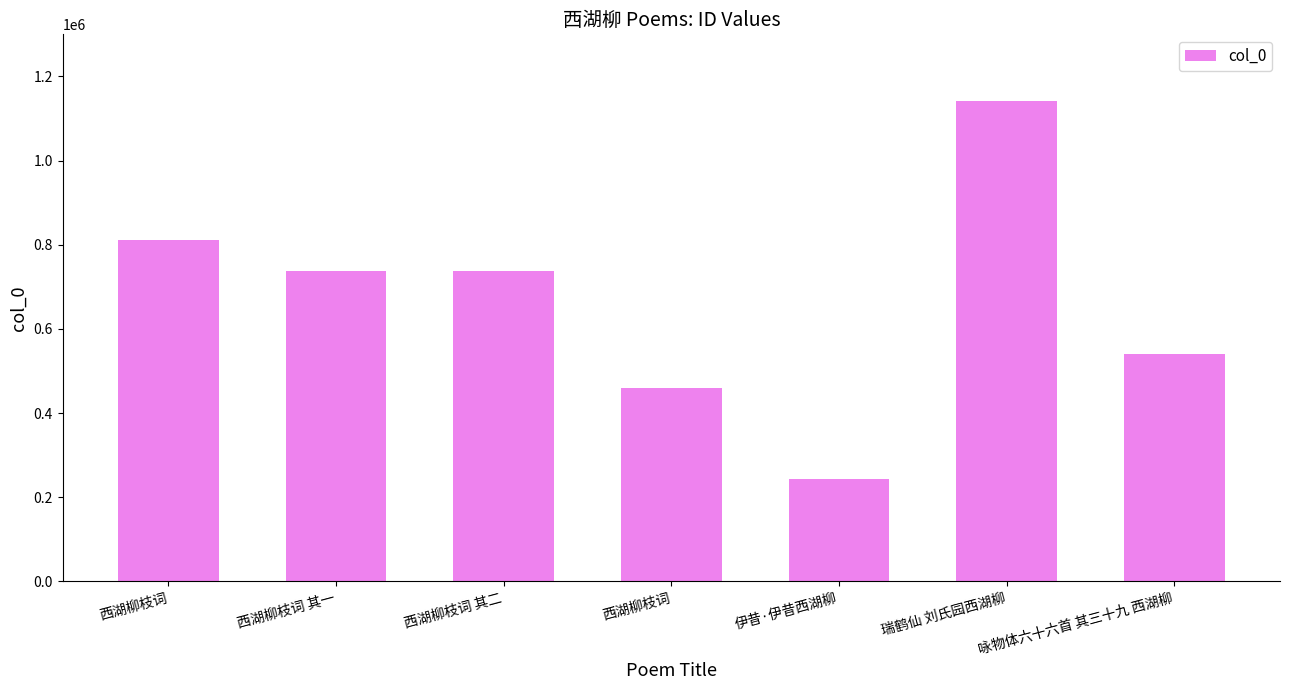

What is the sum of the values at 伊昔·伊昔西湖柳 and 西湖柳枝词 其二?

981399